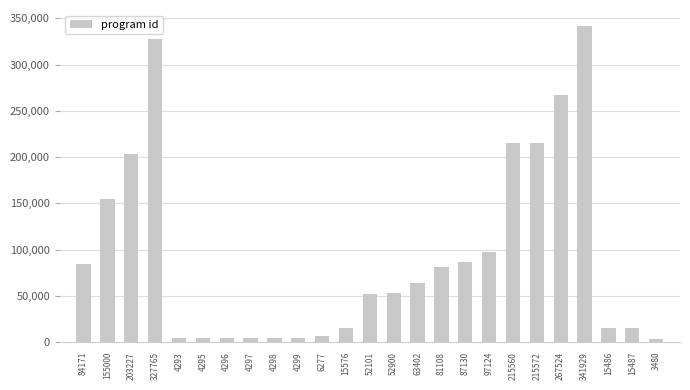

Which category has the highest value across all series?

341929